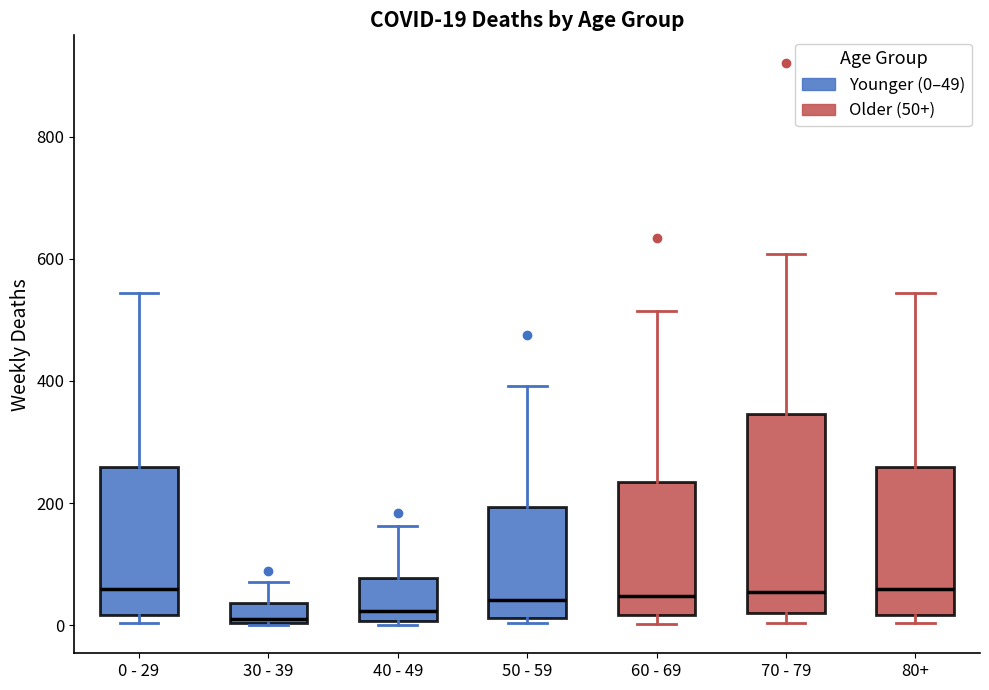

Which box is the tallest, from its lower edge to its upper edge?

70 - 79